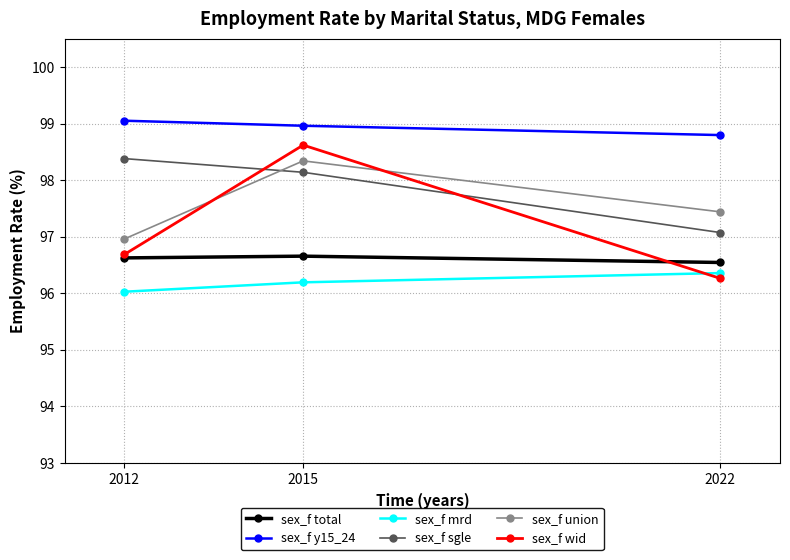

Reading left to right, list all the values displayed in this chart.

sex_f total: 96.6	96.7	96.5
sex_f y15_24: 99.1	99.0	98.8
sex_f mrd: 96.0	96.2	96.4
sex_f sgle: 98.4	98.1	97.1
sex_f union: 97.0	98.3	97.4
sex_f wid: 96.7	98.6	96.3